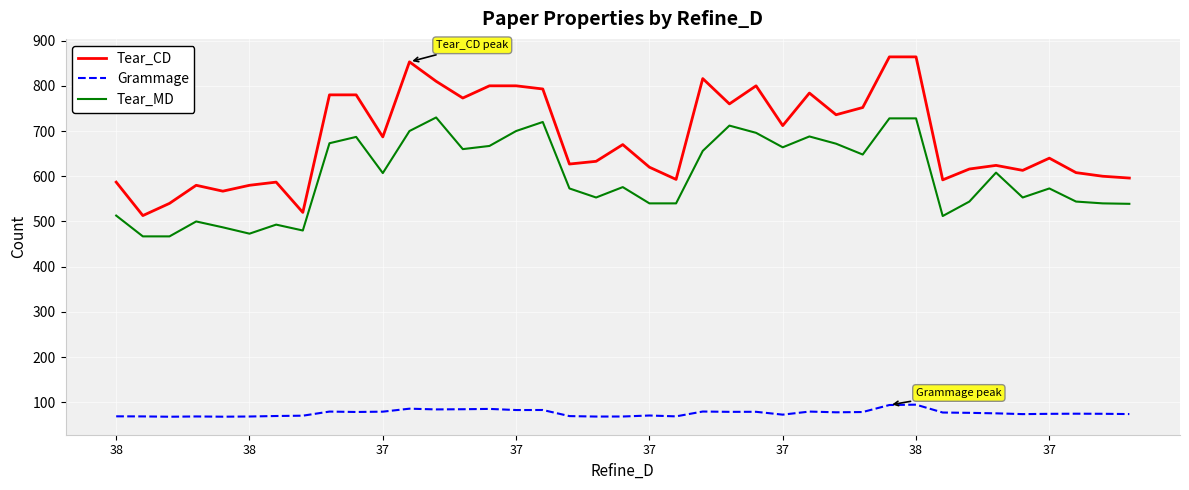

Which series has the largest range (max minus min)?

Tear_CD